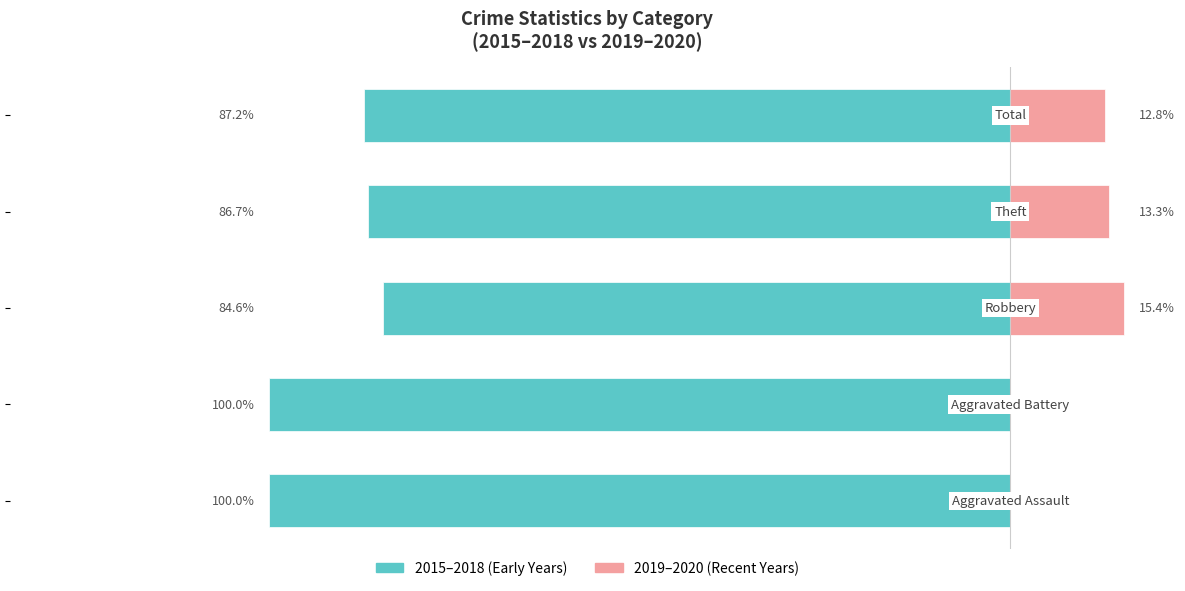

Reading right to left, extract all data points from this chart.

2015-2018 (Early Years): 4=-87.2	3=-86.7	2=-84.6	1=-100.0	0=-100.0
2019-2020 (Recent Years): 4=12.8	3=13.3	2=15.4	1=0.0	0=0.0